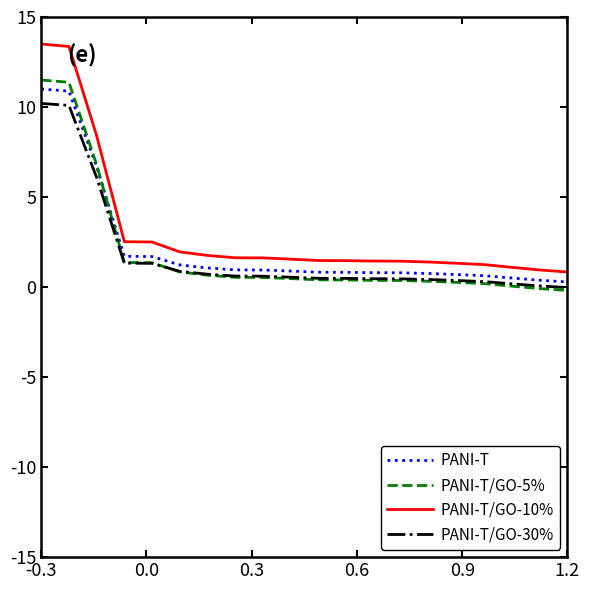

What is the difference between the maximum and second lowest values in the PANI-T/GO-10% series?

12.6